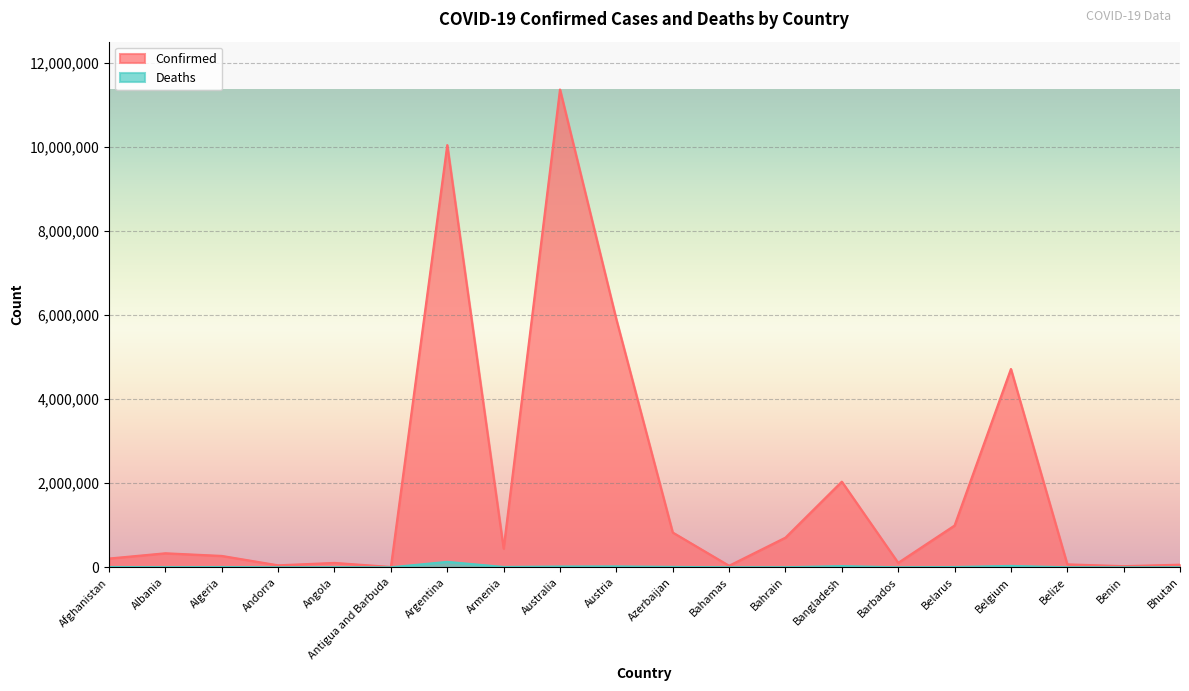

Count the number of data series in this chart.

2